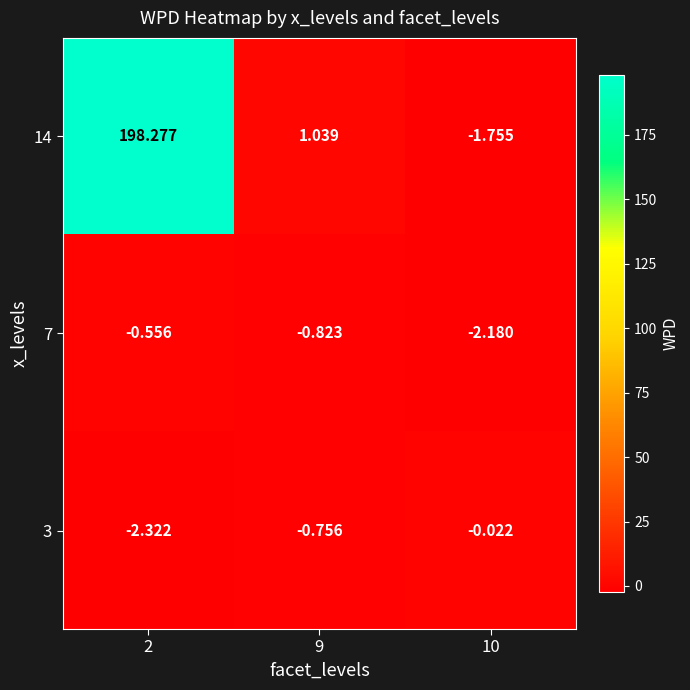

How many data points in 14 are above 1?

2